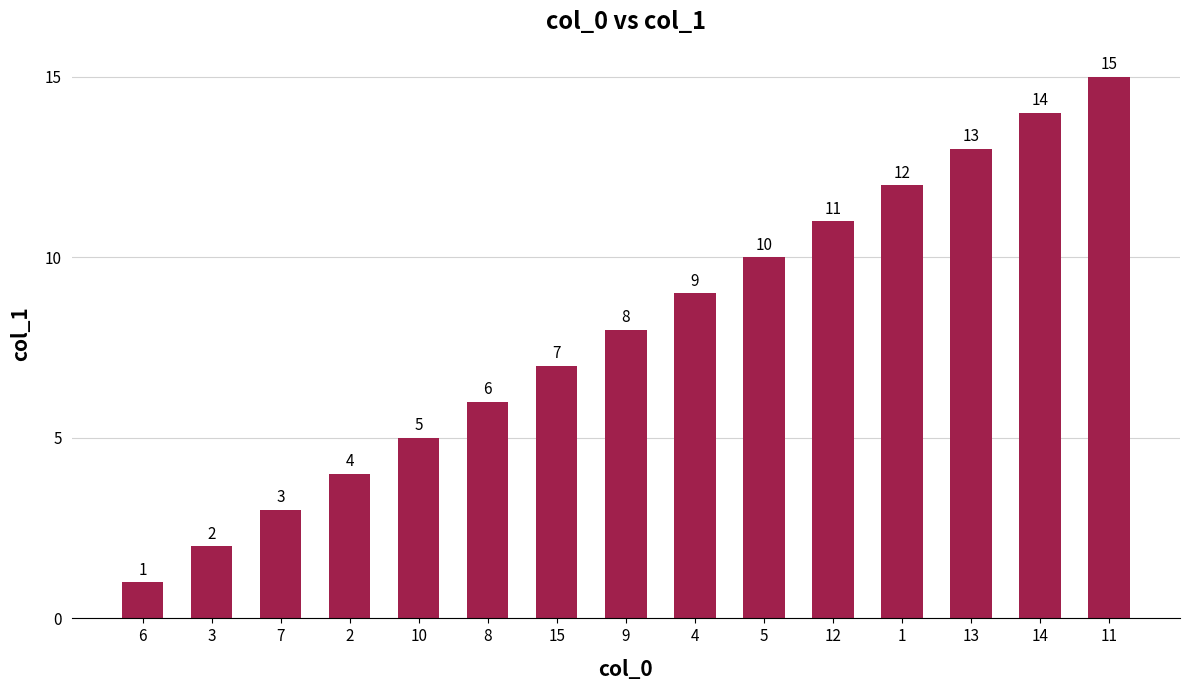

What is the minimum value shown in the chart?

1